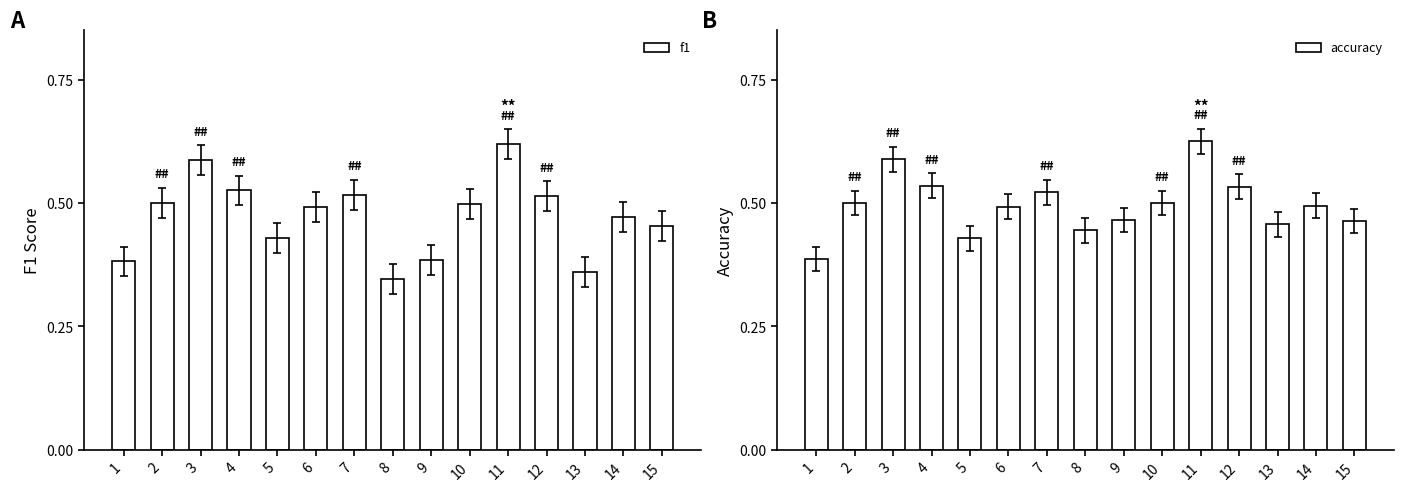

Rank the categories by accuracy value from highest to lowest.

11, 3, 4, 12, 7, 2, 10, 14, 6, 9, 15, 13, 8, 5, 1